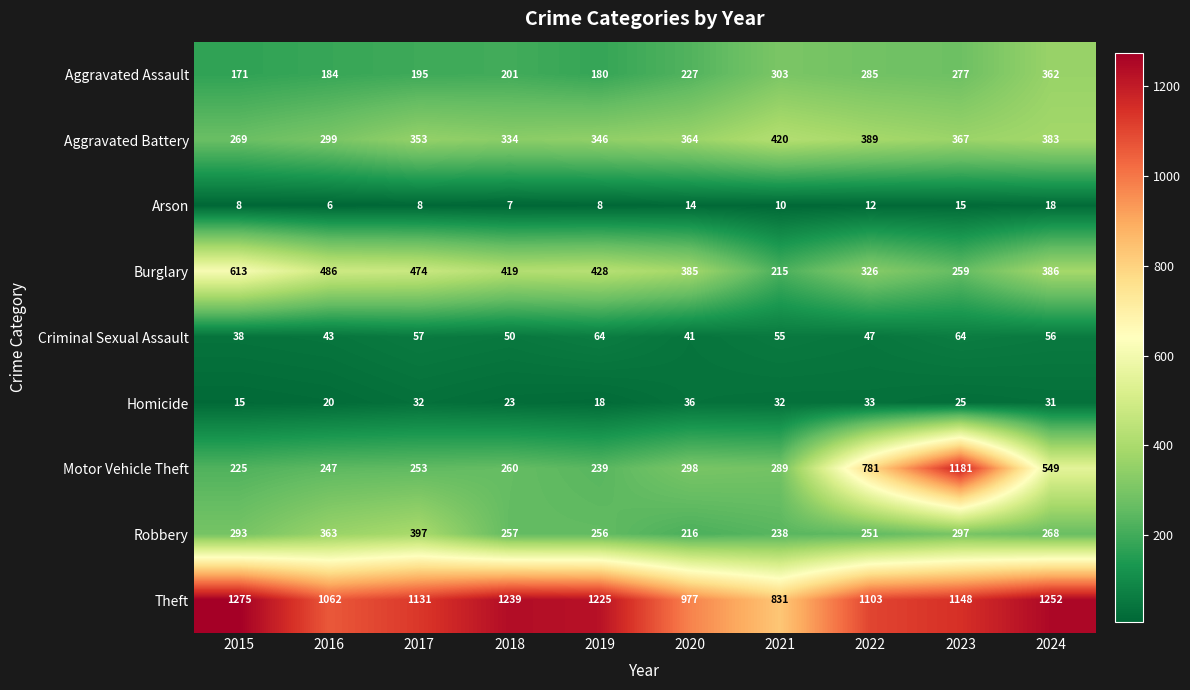

Read the Arson value at 2023, to the nearest 5.

15